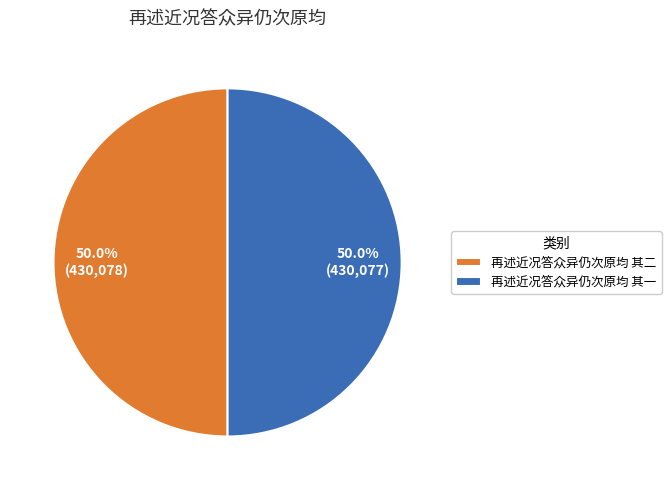

What is the ratio of the value at 再述近况答众异仍次原均 其一 to the value at 再述近况答众异仍次原均 其二?

1.0